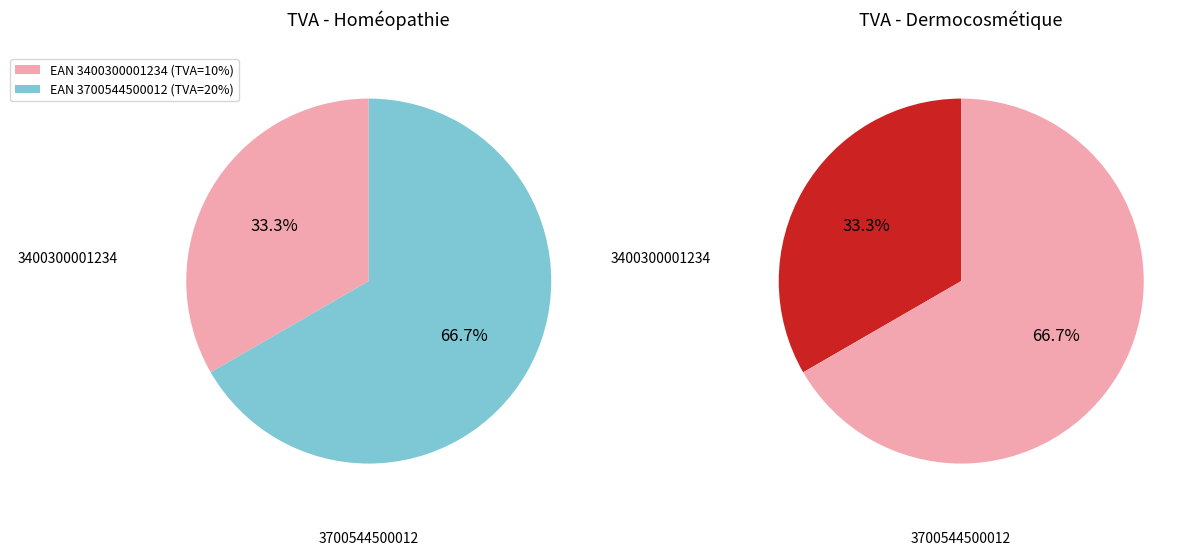

How many slices are in this pie chart?

2